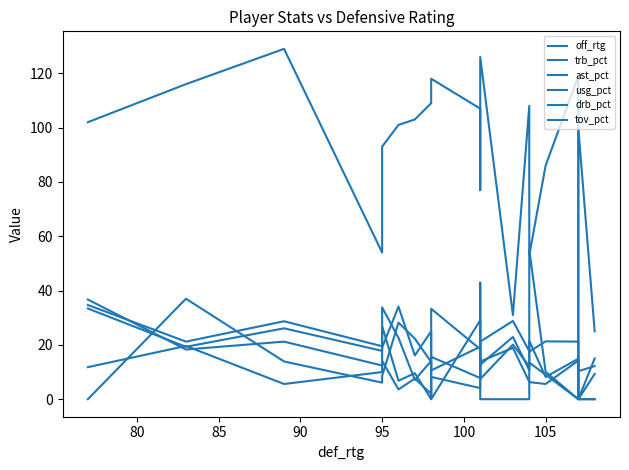

What are all the series names shown in the legend?

off_rtg, trb_pct, ast_pct, usg_pct, drb_pct, tov_pct